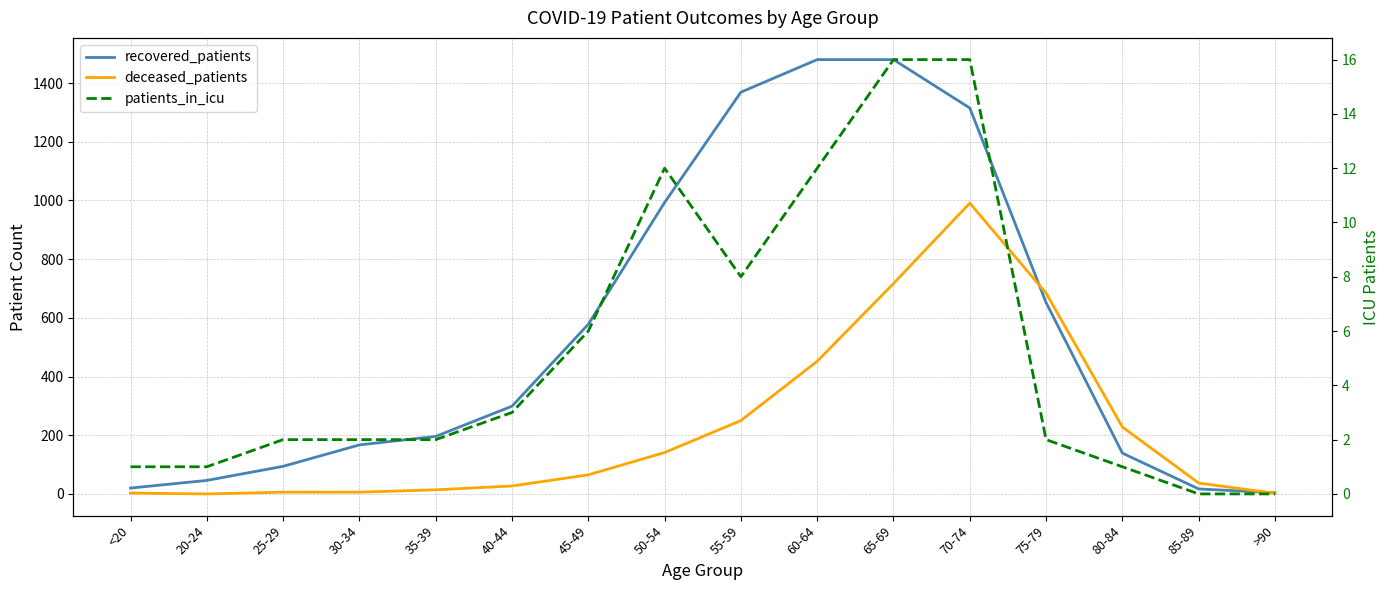

Is the value of recovered_patients at 65-69 greater than the value of patients_in_icu at 75-79?

Yes